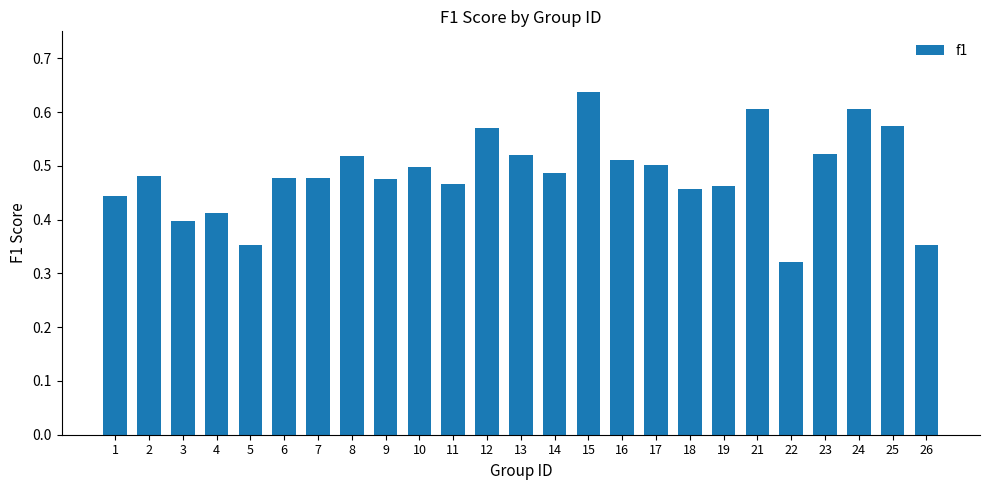

Which category has the lowest value across all series?

22